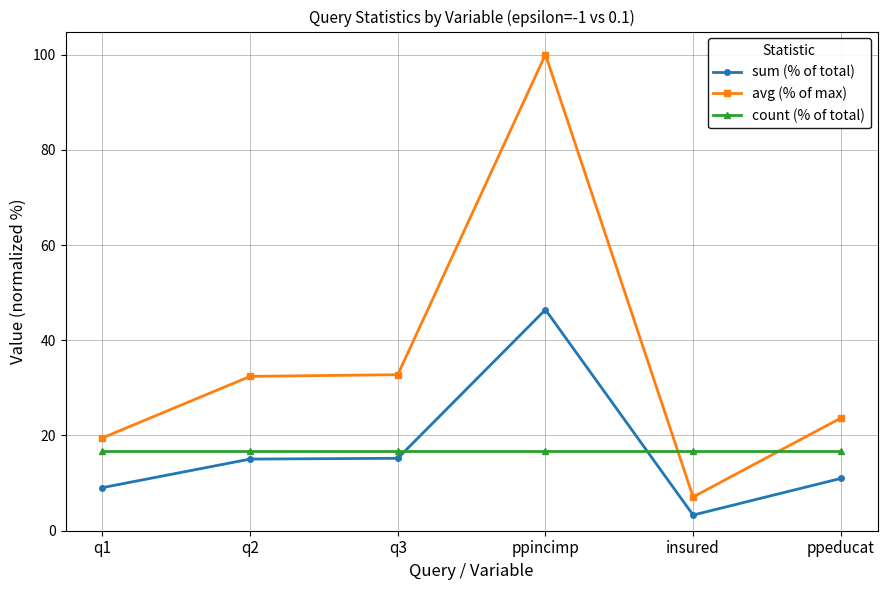

Does the chart have visible grid lines?

Yes